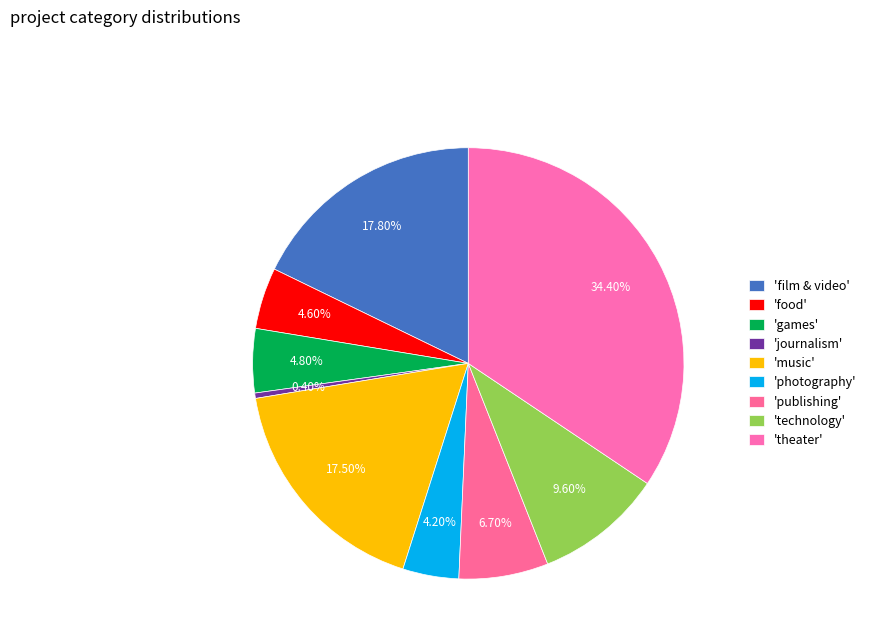

How many slices are in this pie chart?

9